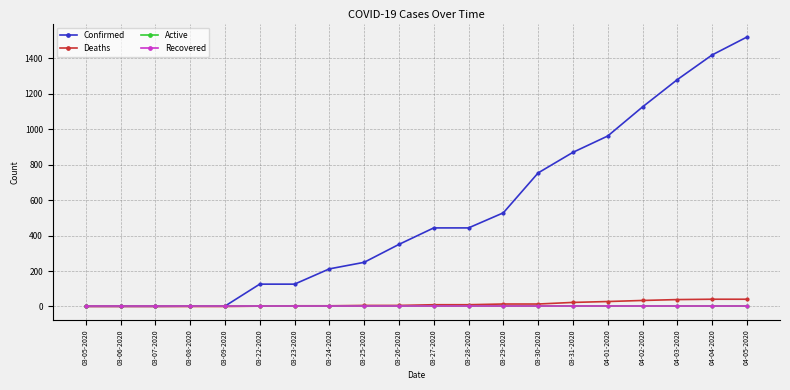

True or false: Active and Confirmed intersect in this chart.

False